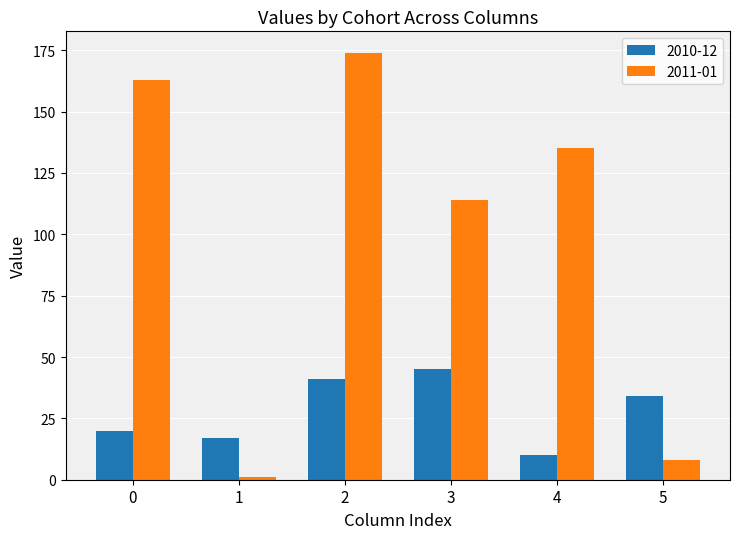

List the labels in order of 2010-12 value, smallest first.

4, 1, 0, 5, 2, 3